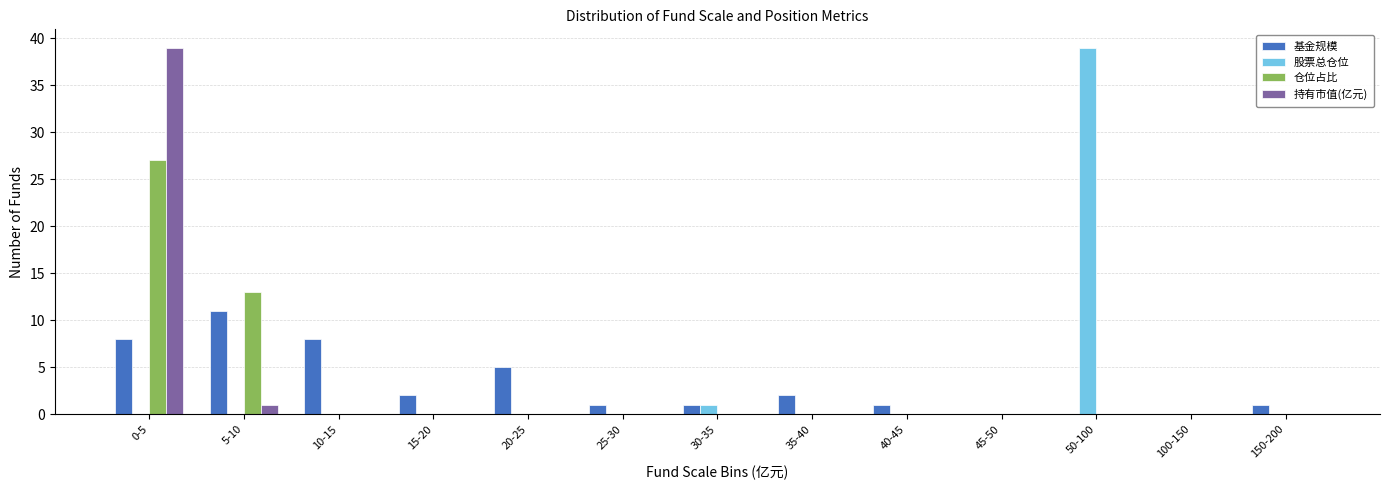

Which series changed the most between 10-15 and 30-35?

基金规模